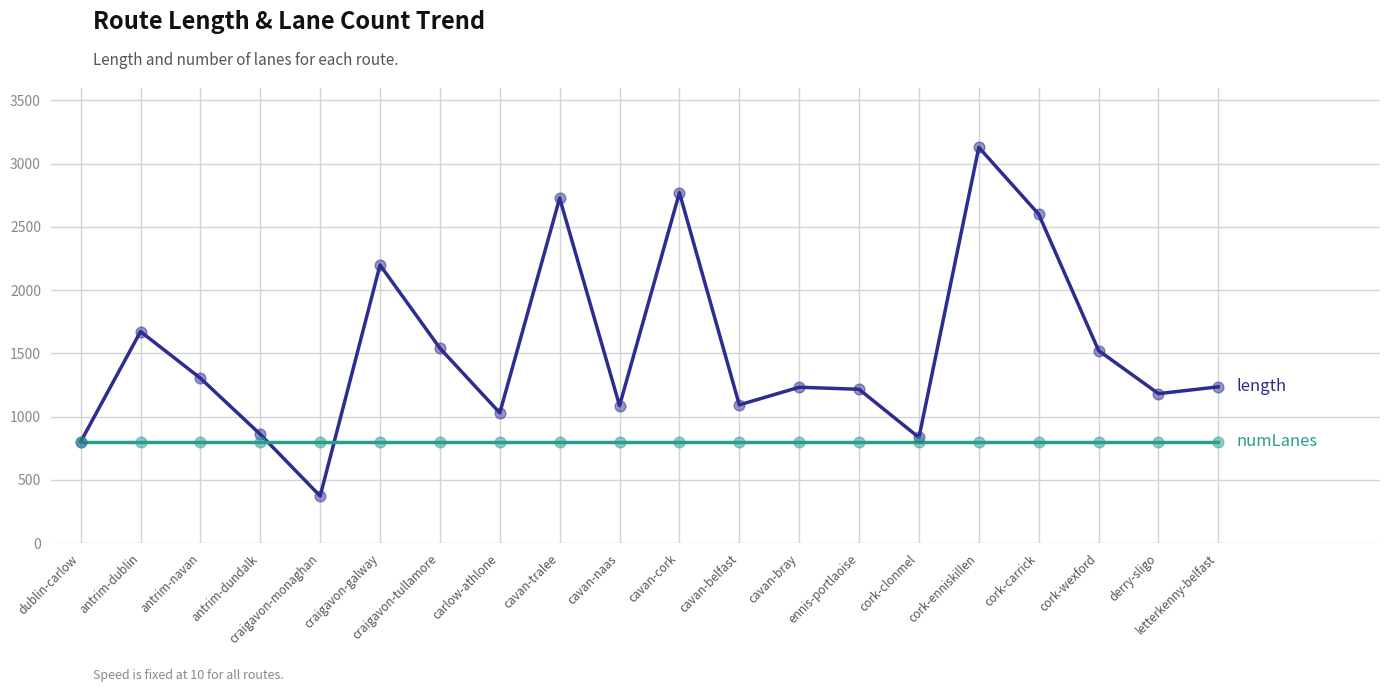

At which category is the sum across all series the highest?

cork-enniskillen